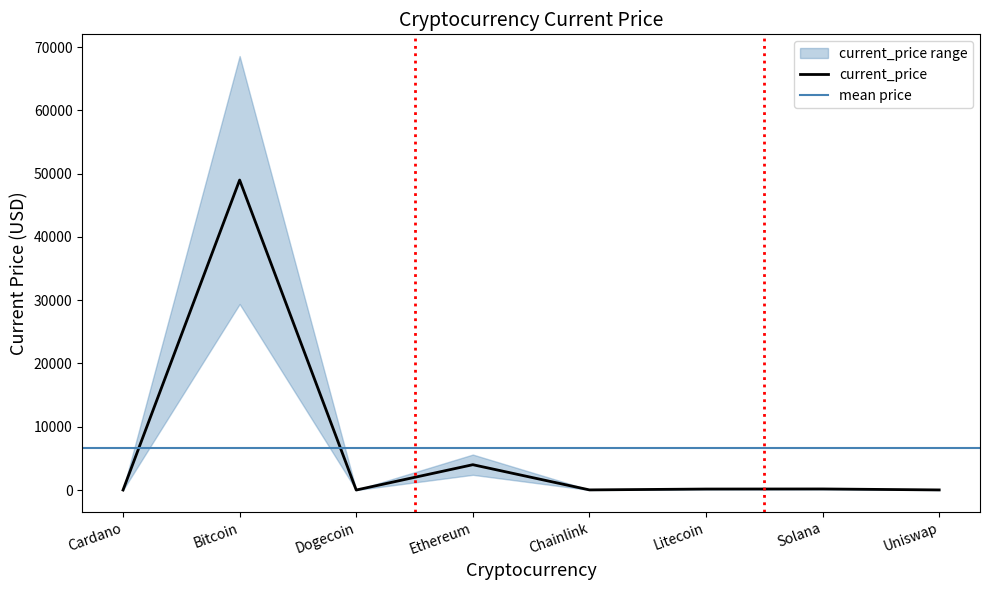

What is the difference between the values at Dogecoin and Chainlink?

19.4